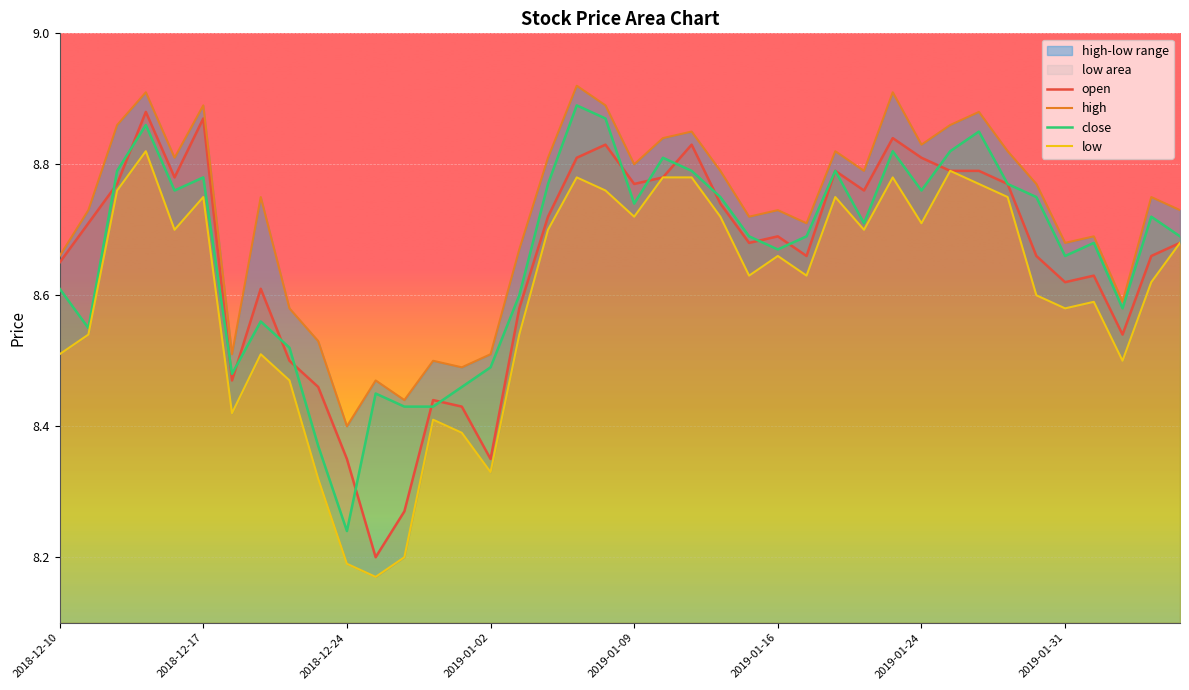

Which category has the lowest value across all series?

2018-12-26